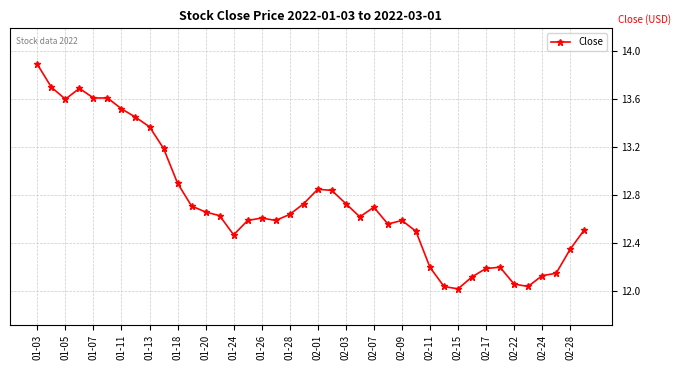

What is the difference between the second highest and minimum values?

1.7